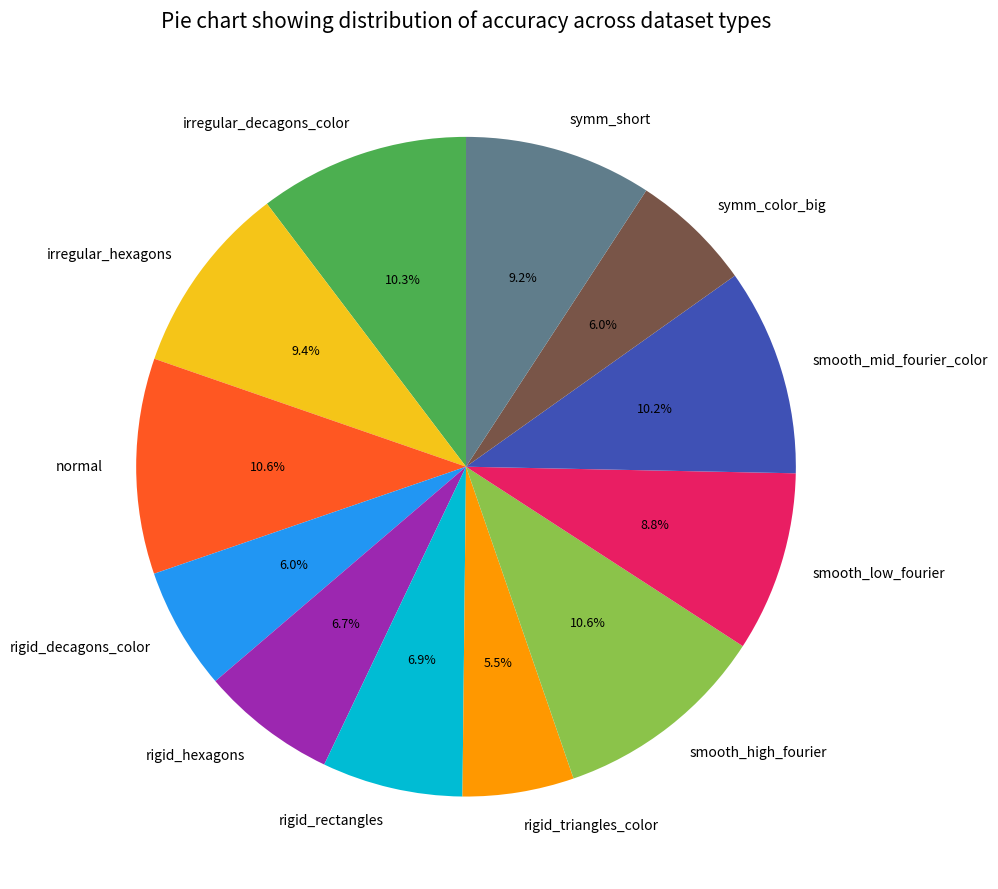

To the nearest percent, what portion does symm_color_big represent?

6%